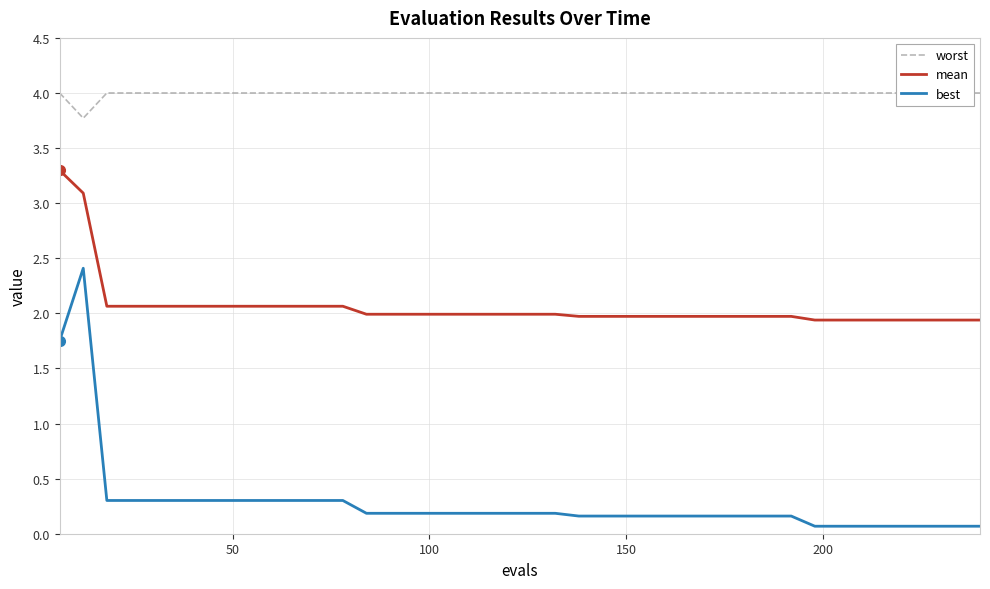

At how many categories does at least one series exceed 0?

40